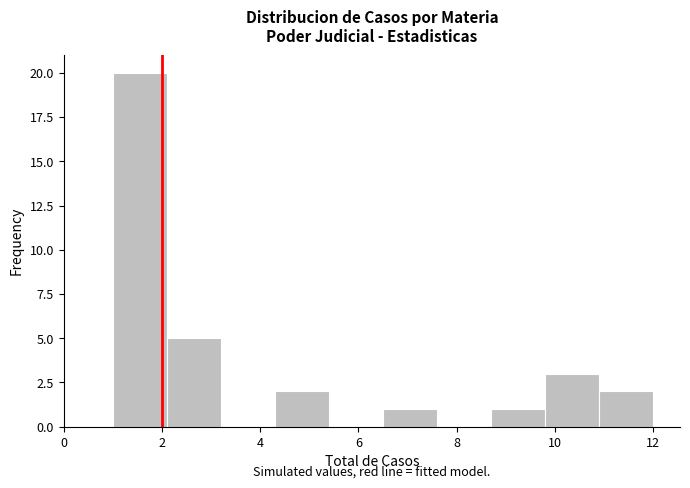

Over which range of the x-axis is the bar tallest?

1.0 to 2.1